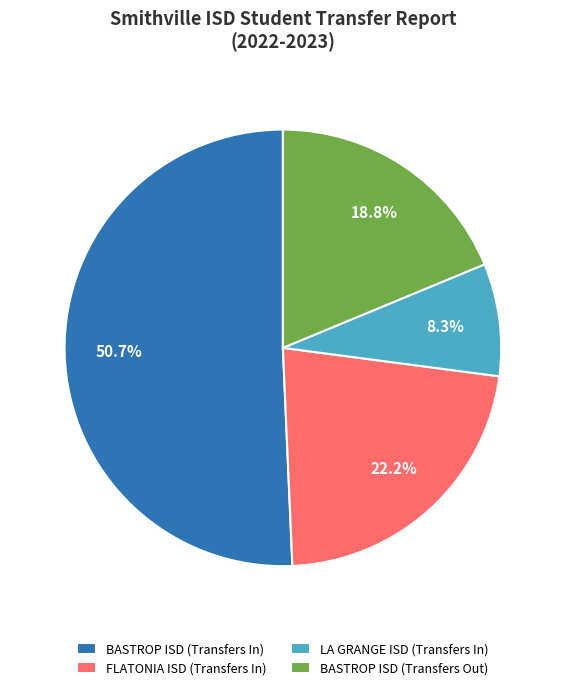

Which slice is the smallest?

LA GRANGE ISD (Transfers In)